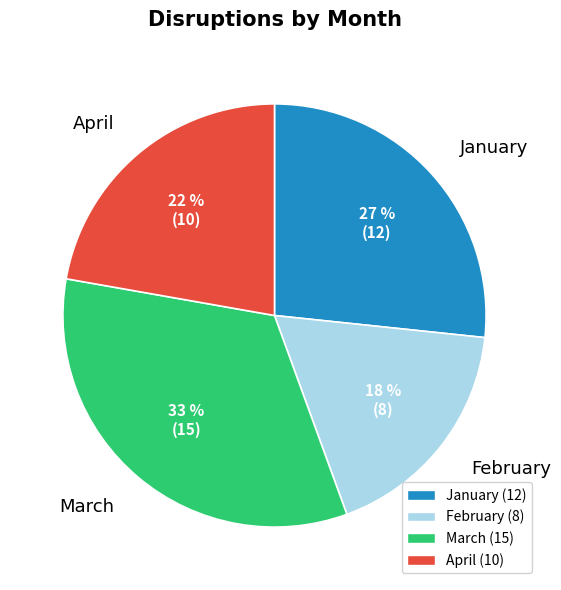

What is the ratio of the value at April to the value at January?

0.8